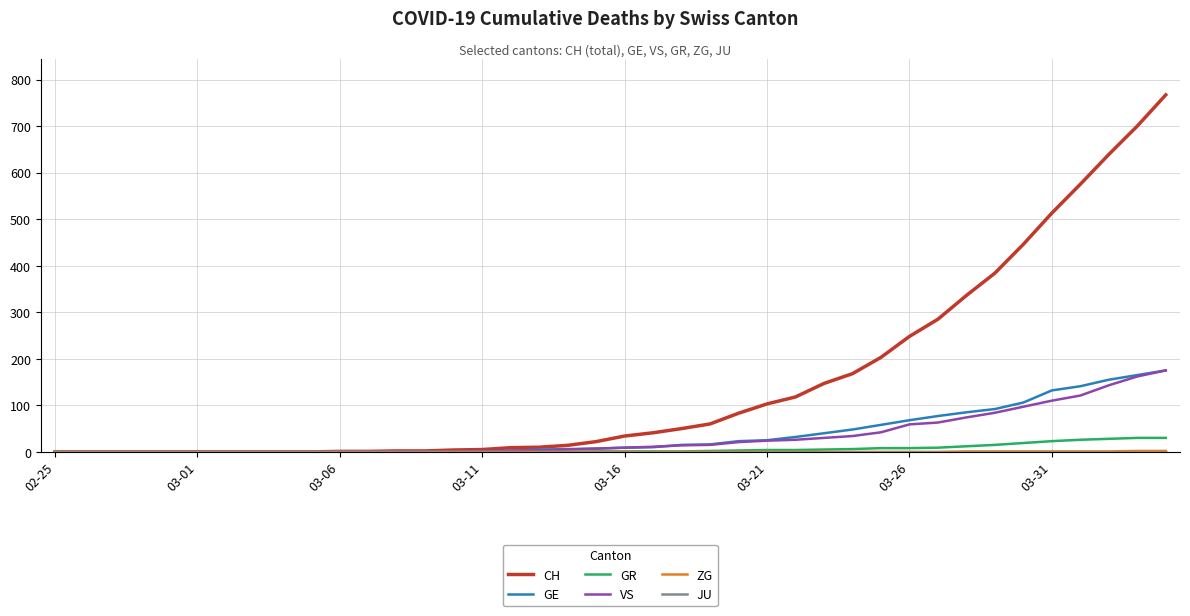

What is the greatest value displayed?

767